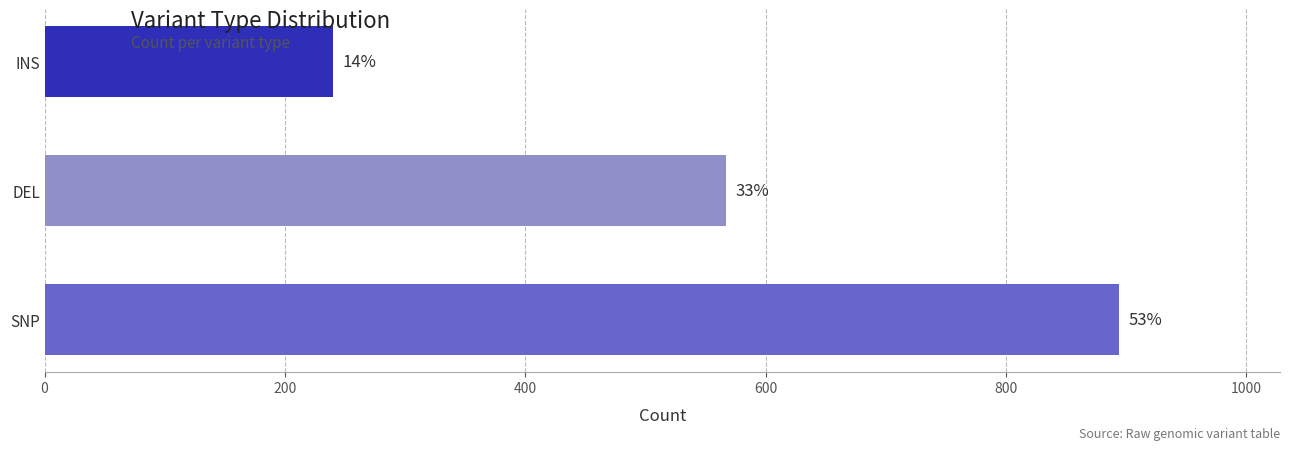

Reading right to left, list all the values displayed in this chart.

240	567	894